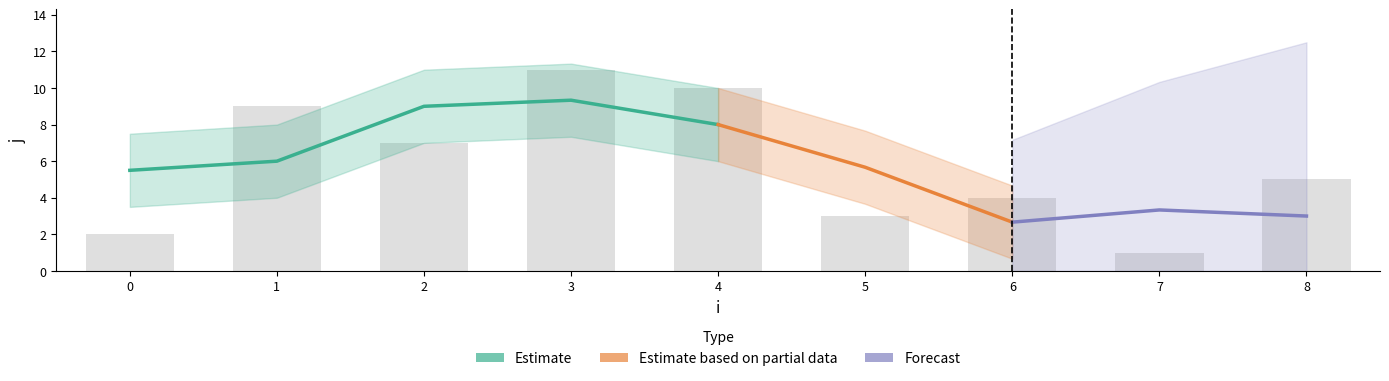

What is the difference between the values at 2 and 8?

2